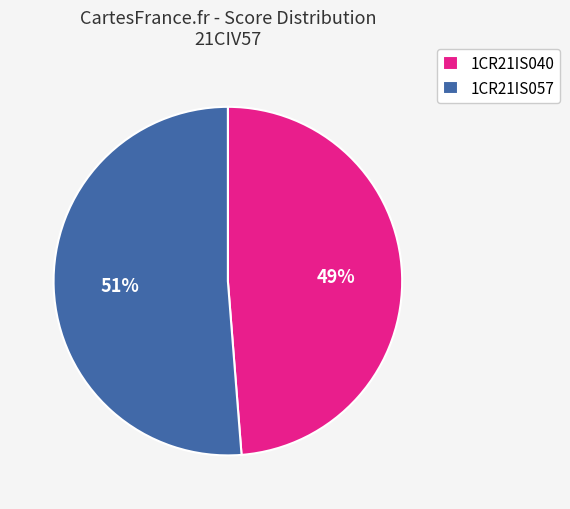

Is it true that 1CR21IS040 is 49% of the pie?

True